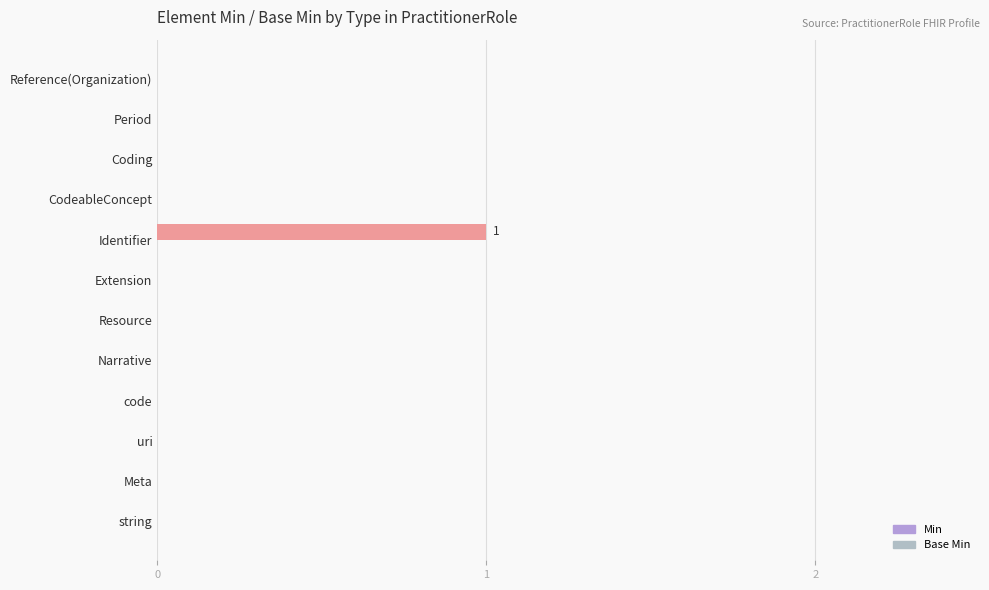

The value at string is 1. True or false?

False